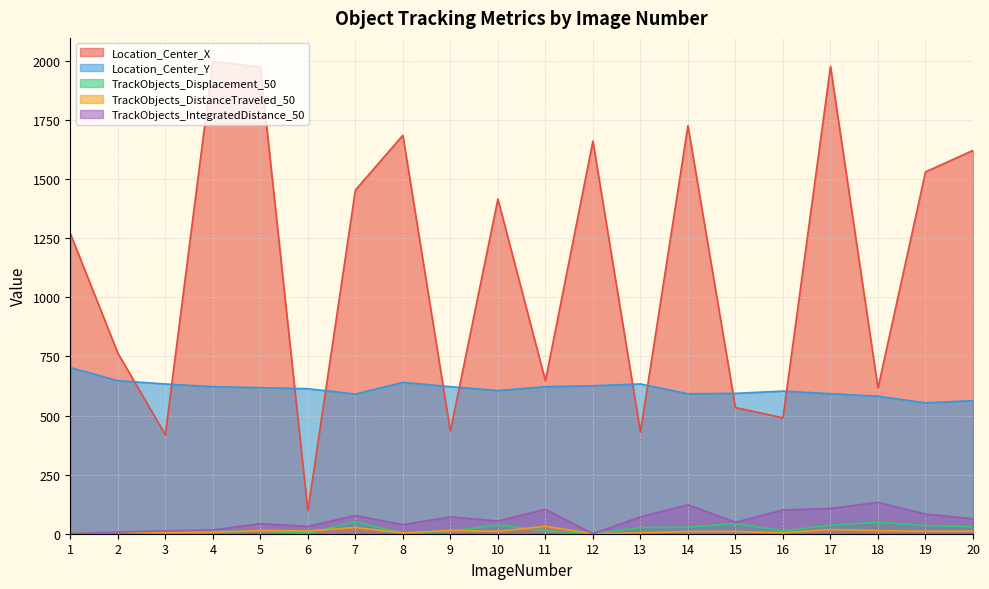

Which series has the largest range (max minus min)?

Location_Center_X